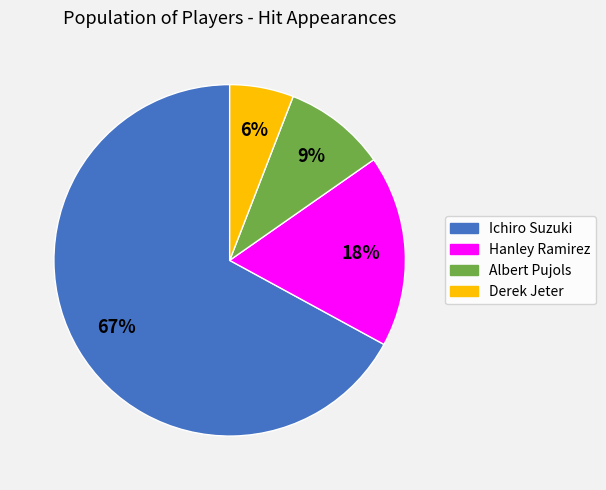

To the nearest percent, what is the difference between the Albert Pujols and Ichiro Suzuki slice percentages?

58%